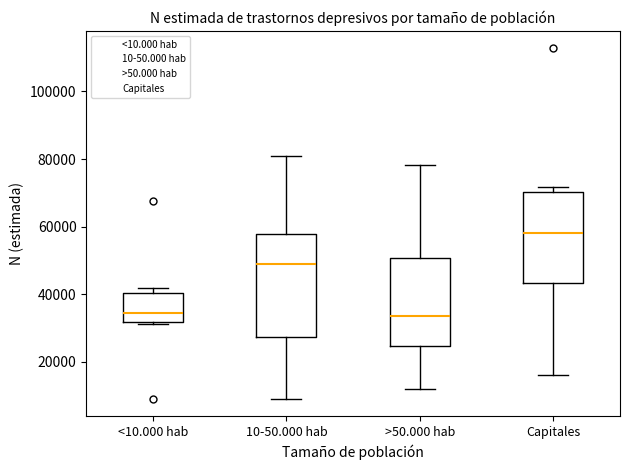

Reading left to right, transcribe this box plot: for each box, give where its median line is, the range the box spans, and where its two whiskers end, as read against the y-axis. The values are not printed on the chart, so give them approximately, as read against the axis.

<10.000 hab: median 34000, box 32000 to 40000, whiskers 32000 to 42000
10-50.000 hab: median 50000, box 28000 to 58000, whiskers 10000 to 80000
>50.000 hab: median 34000, box 24000 to 50000, whiskers 12000 to 78000
Capitales: median 58000, box 44000 to 70000, whiskers 16000 to 72000